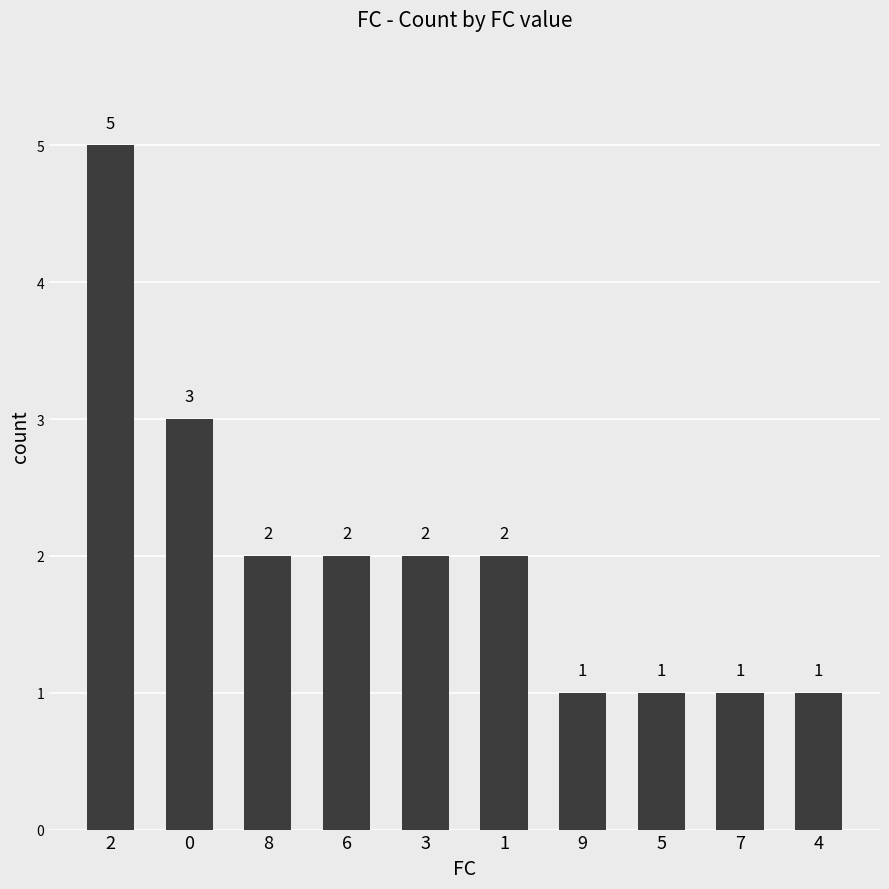

Count the values in the range 1 to 2.

8